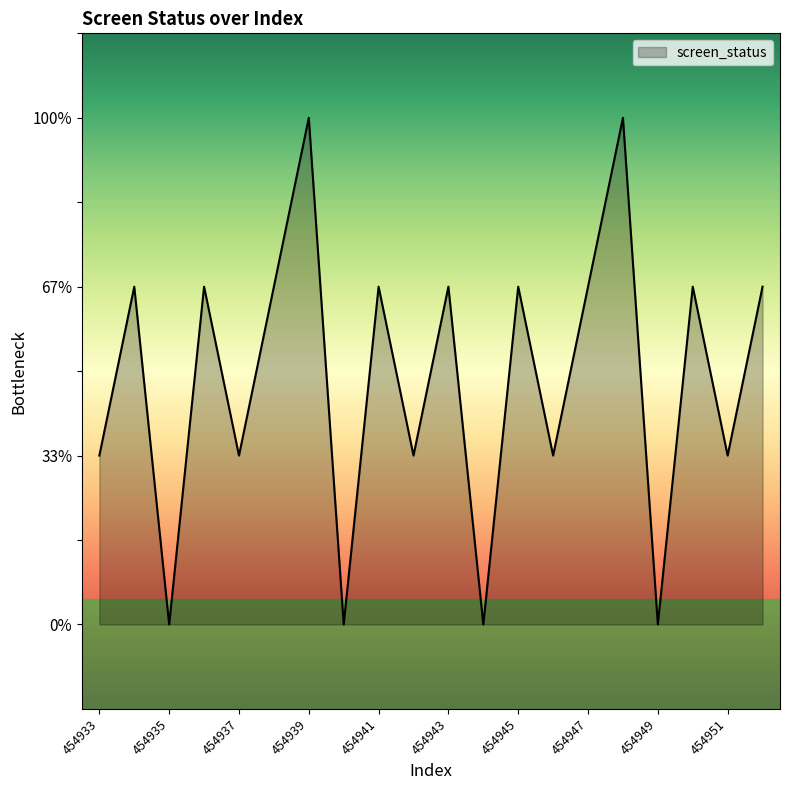

Which category has the highest value across all series?

454939